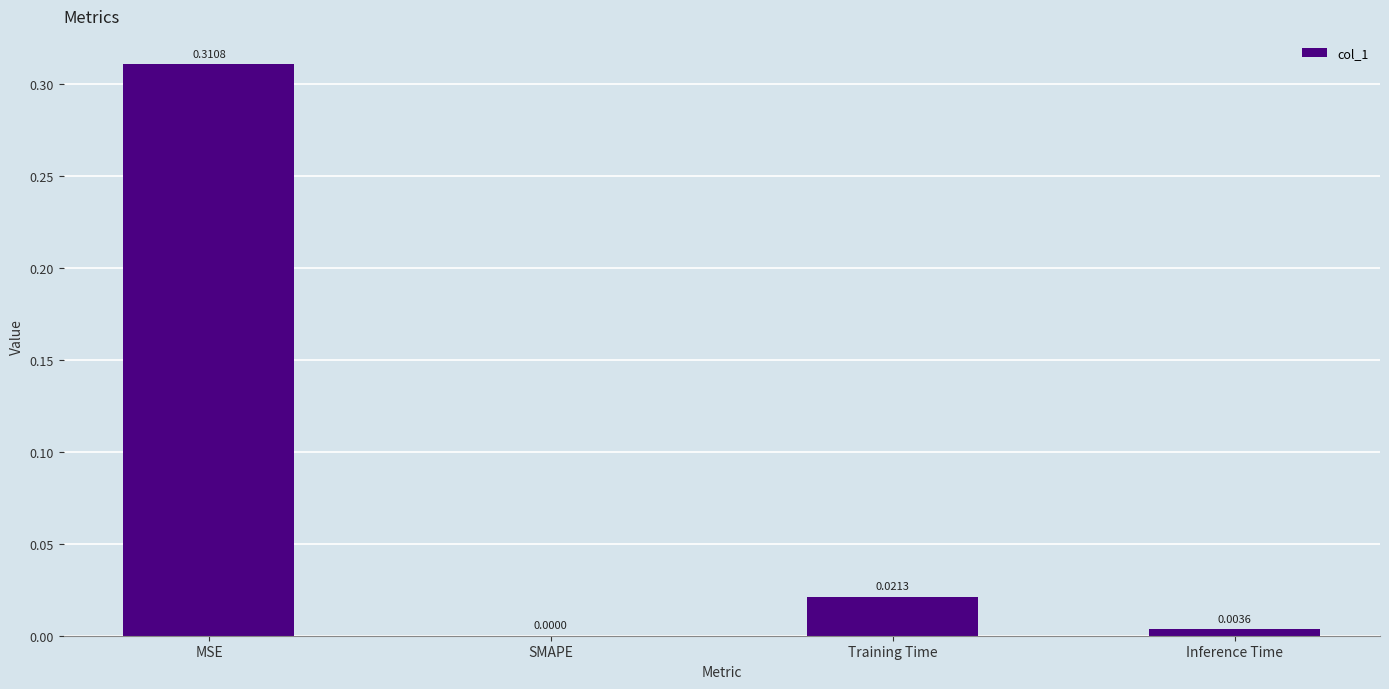

Between Inference Time and MSE, which is larger?

MSE